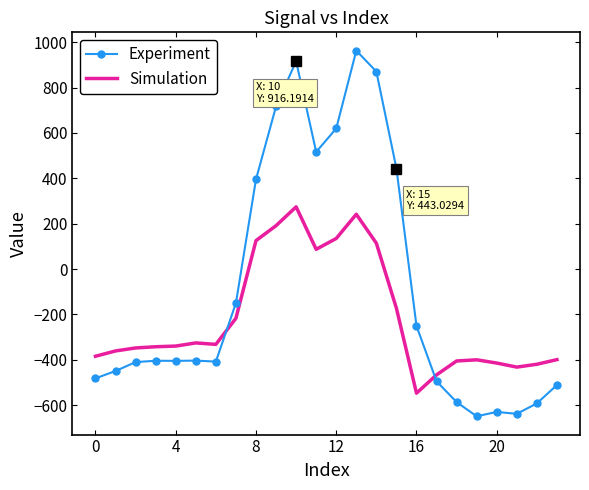

What is the minimum value for Simulation?

-547.3